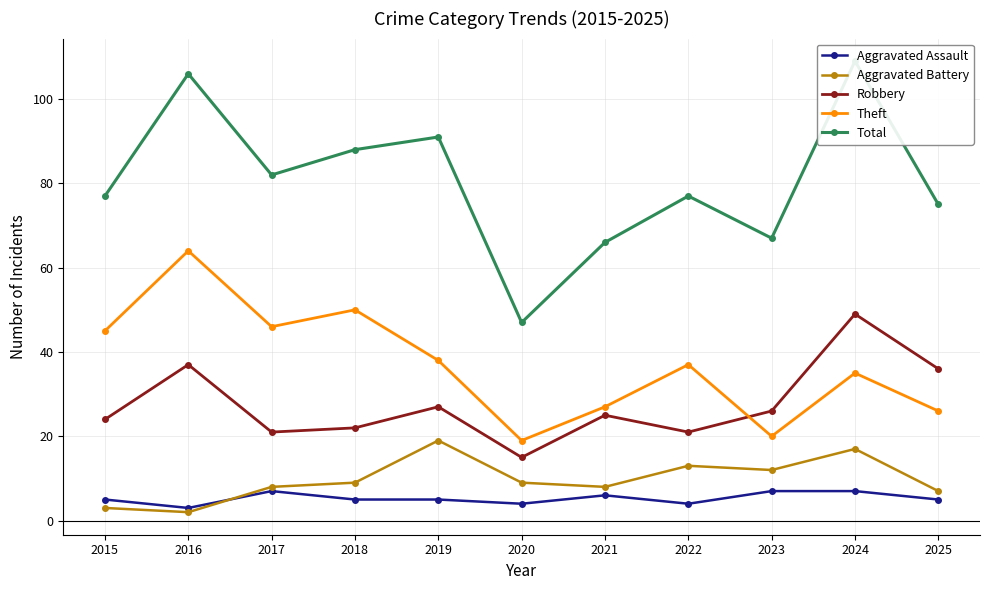

True or false: Aggravated Assault and Total cross at least once.

False